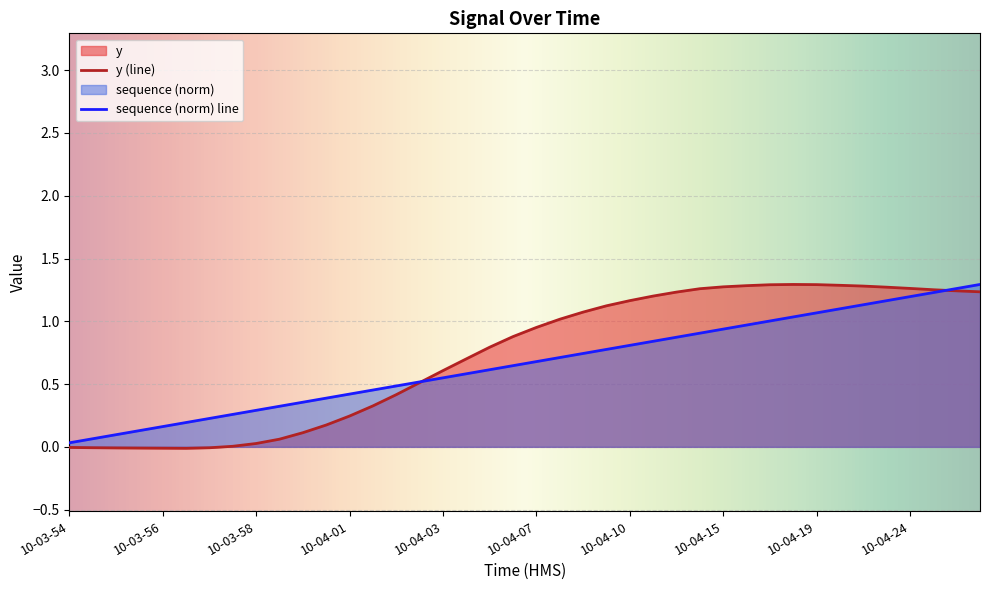

What is the sum of the y values at 10-04-01 and 10-04-05?

1.1